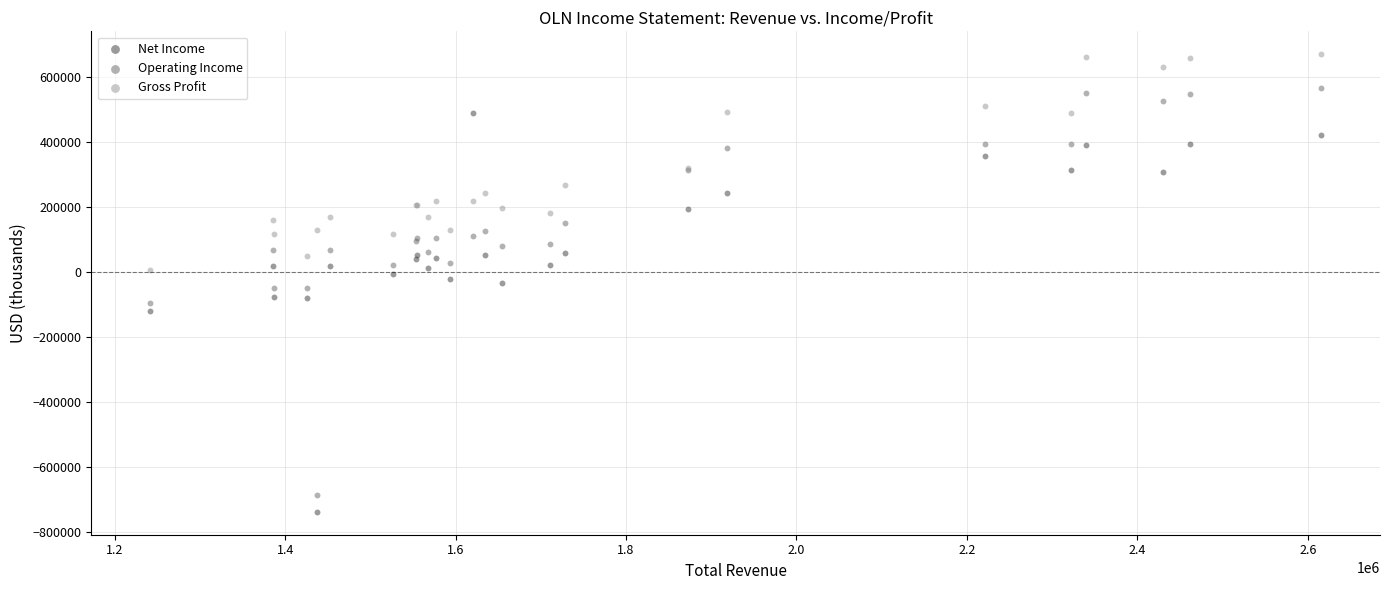

Which series reaches the maximum Y coordinate?

Gross Profit